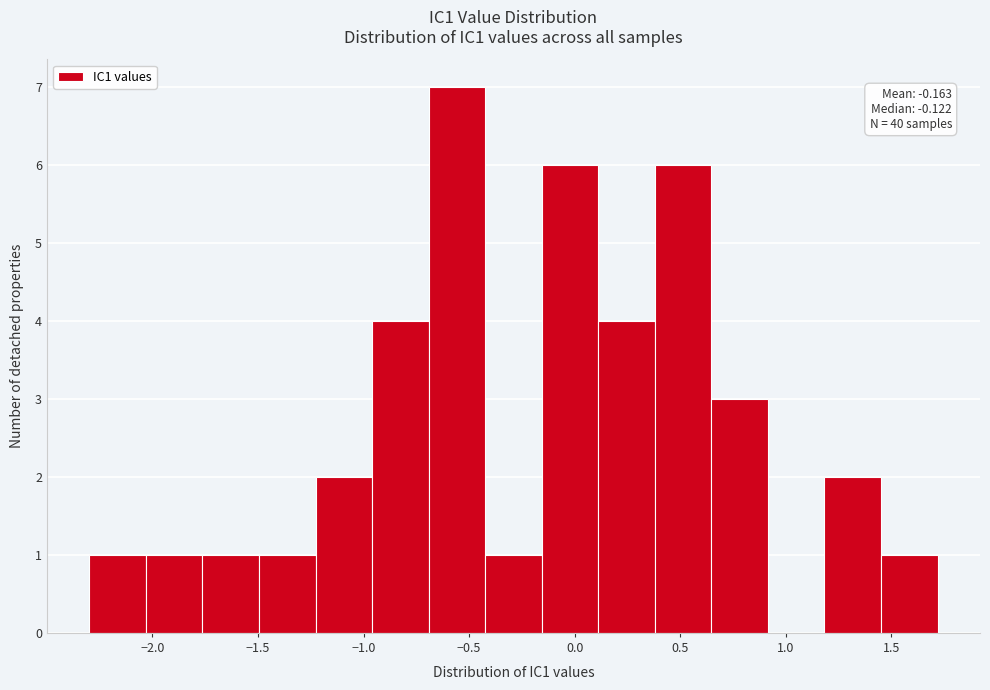

Which range on the x-axis has the tallest bar?

-0.70 to -0.40